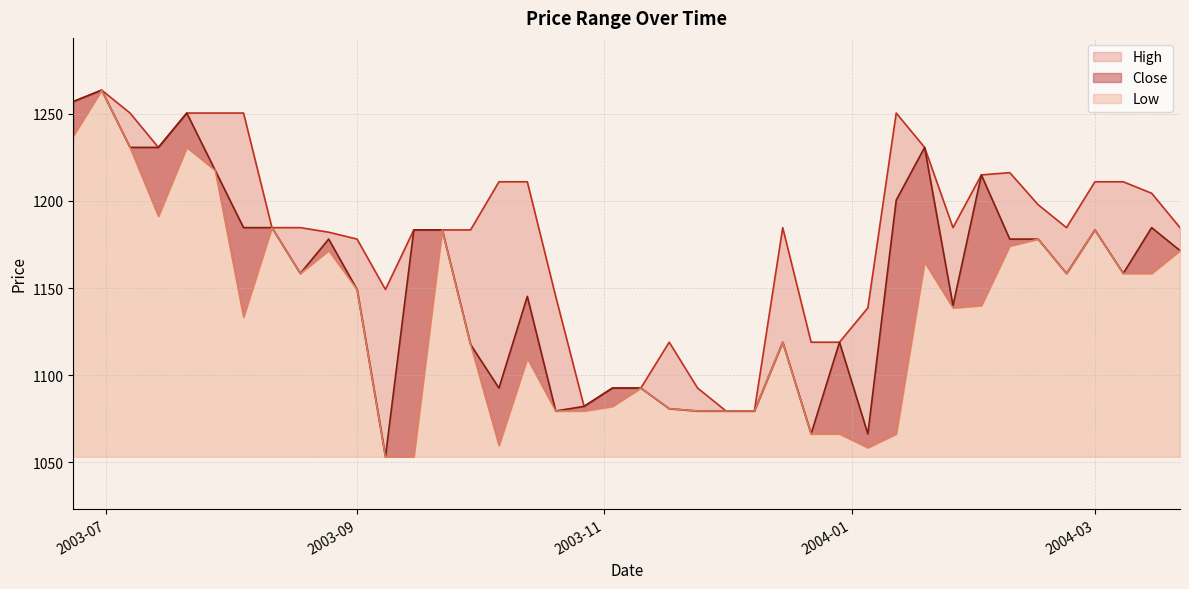

What are all the series names shown in the legend?

High, Close, Low